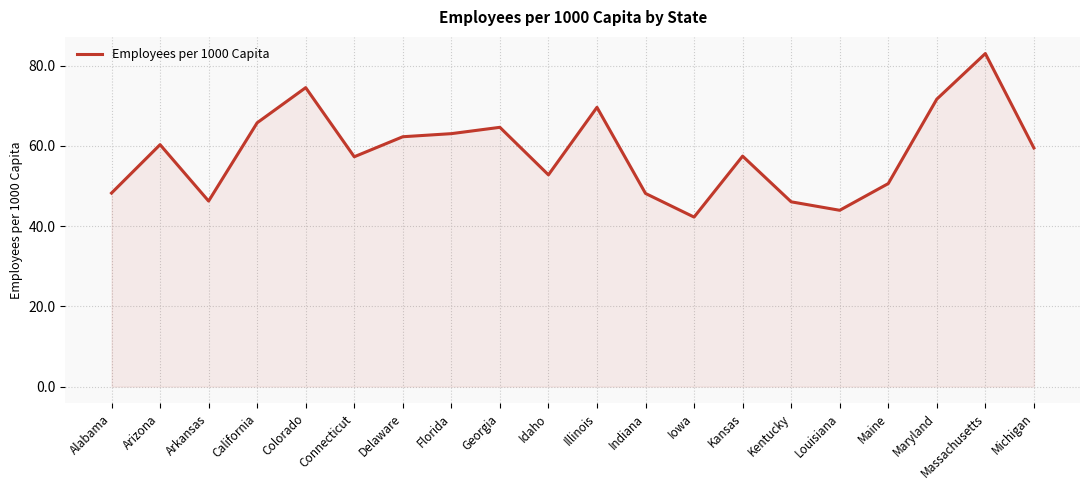

The value at Indiana is 74.3. True or false?

False